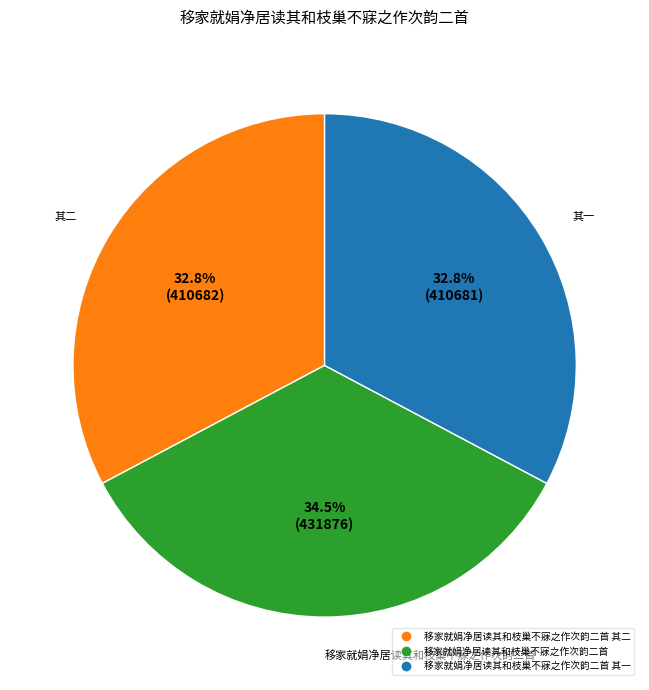

Is there any slice that represents more than half of the pie?

No